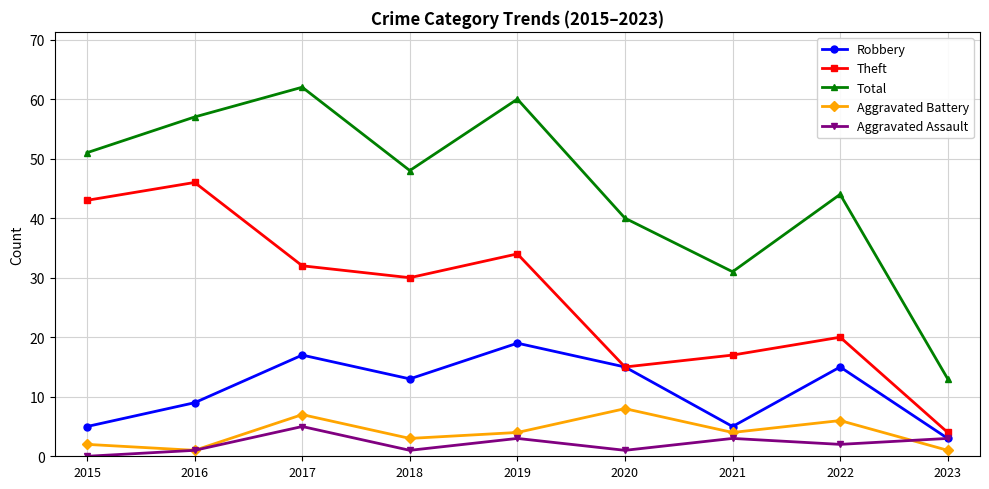

Which label corresponds to the smallest value in the chart?

2015